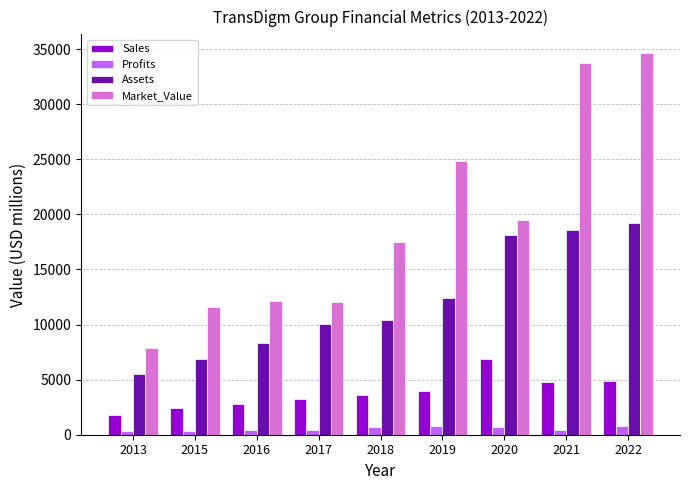

Rank the series by their maximum value, from highest to lowest.

Market_Value, Assets, Sales, Profits